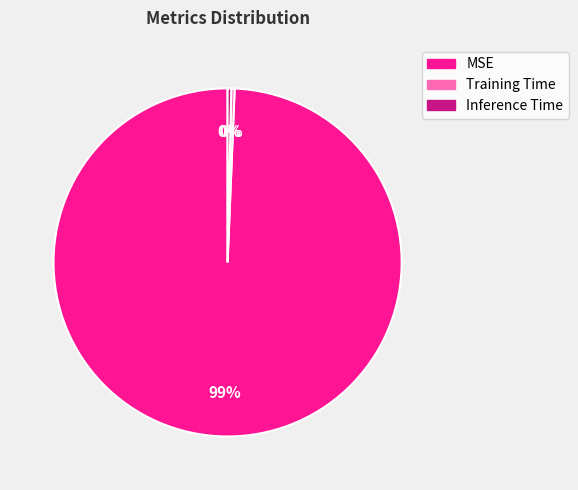

Is MSE the majority of the pie?

Yes